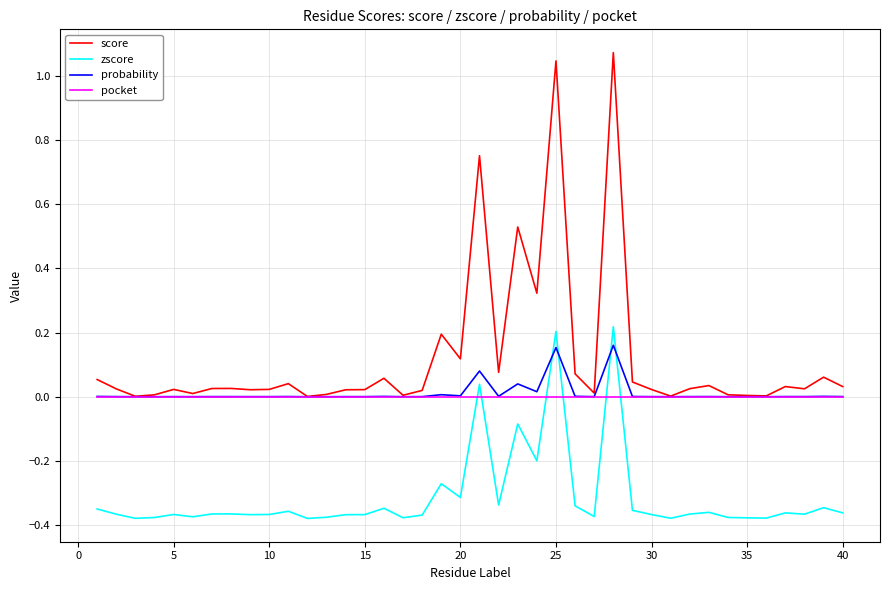

Which series has the largest total across all categories?

score